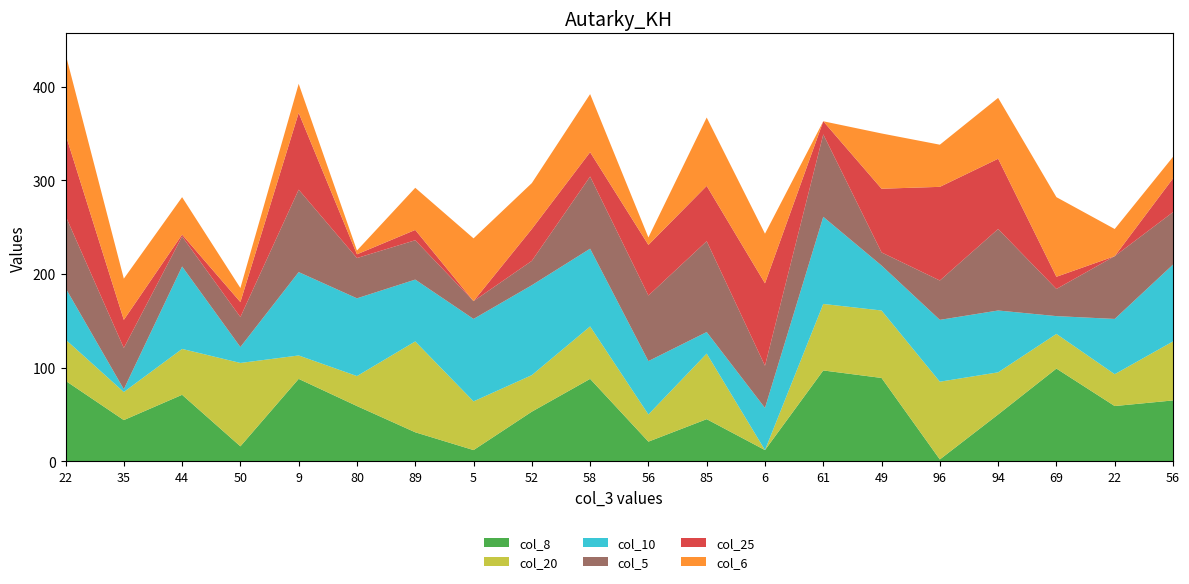

Reading left to right, extract all data points from this chart.

col_8: 22=86	35=44	44=71	50=16	9=88	80=59	89=31	5=12	52=53	58=88	56=21	85=45	6=12	61=97	49=89	96=2	94=50	69=99	22=59	56=65
col_20: 22=44	35=30	44=49	50=89	9=25	80=32	89=97	5=52	52=39	58=56	56=29	85=70	6=0	61=71	49=72	96=83	94=45	69=37	22=34	56=63
col_10: 22=55	35=3	44=88	50=17	9=89	80=83	89=66	5=88	52=96	58=83	56=57	85=23	6=45	61=93	49=48	96=66	94=66	69=19	22=59	56=82
col_5: 22=77	35=44	44=32	50=32	9=88	80=43	89=42	5=19	52=26	58=77	56=70	85=97	6=45	61=88	49=14	96=42	94=87	69=29	22=67	56=56
col_25: 22=87	35=30	44=2	50=16	9=82	80=4	89=11	5=0	52=34	58=26	56=54	85=59	6=88	61=14	49=68	96=100	94=75	69=13	22=0	56=36
col_6: 22=86	35=44	44=40	50=15	9=31	80=4	89=45	5=67	52=49	58=62	56=8	85=73	6=53	61=0	49=59	96=45	94=65	69=85	22=29	56=23